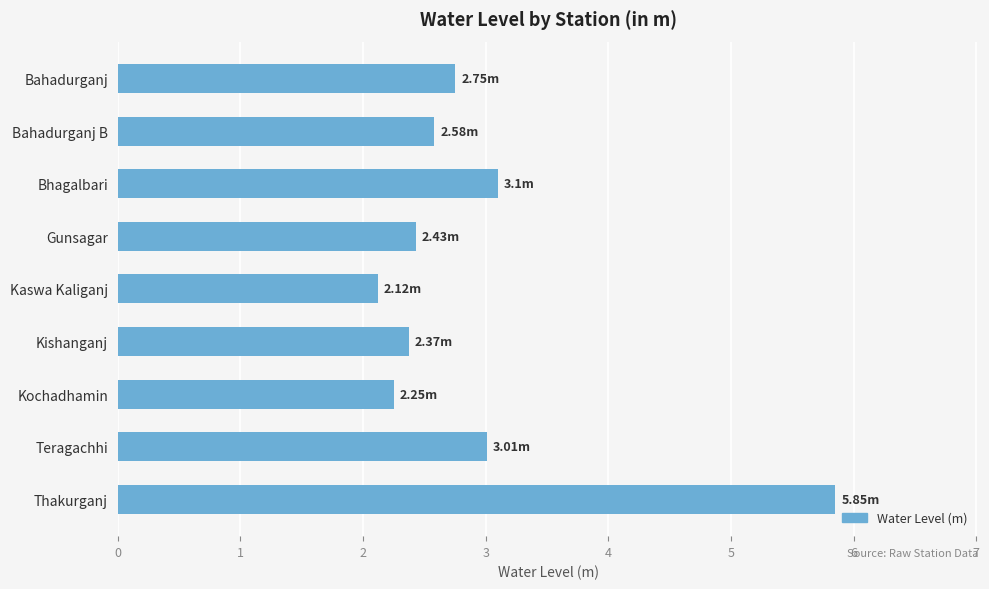

Rank the categories by value from highest to lowest.

Thakurganj, Bhagalbari, Teragachhi, Bahadurganj, Bahadurganj B, Gunsagar, Kishanganj, Kochadhamin, Kaswa Kaliganj